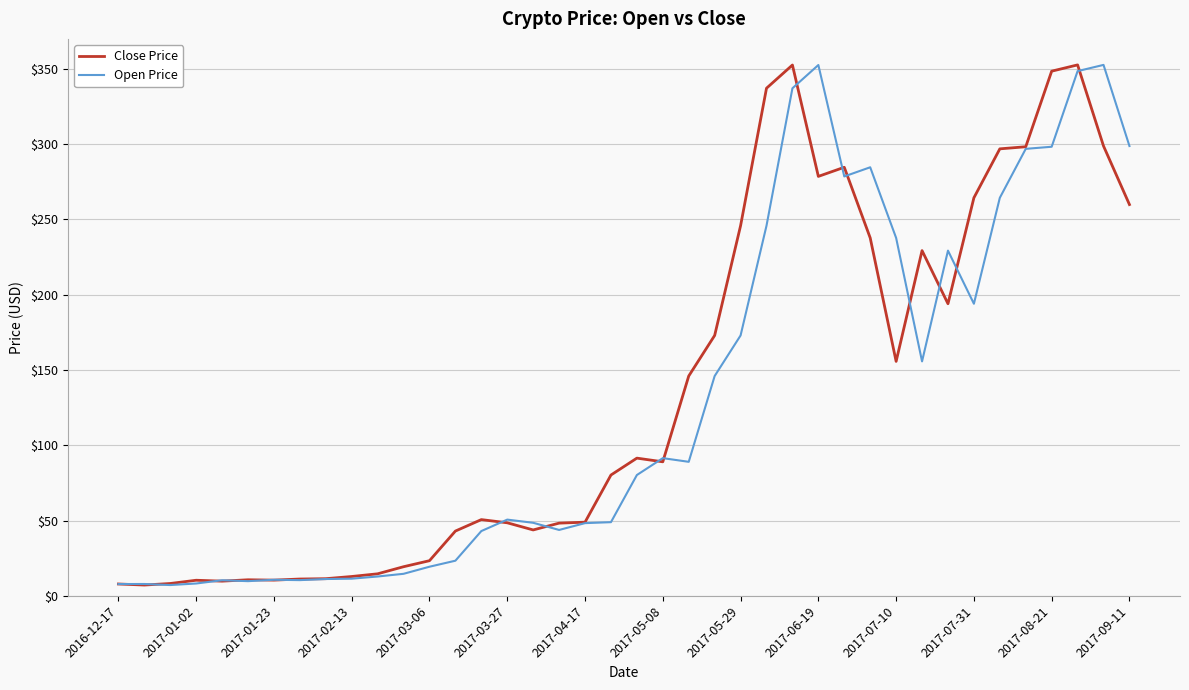

What is the greatest value displayed?

352.4